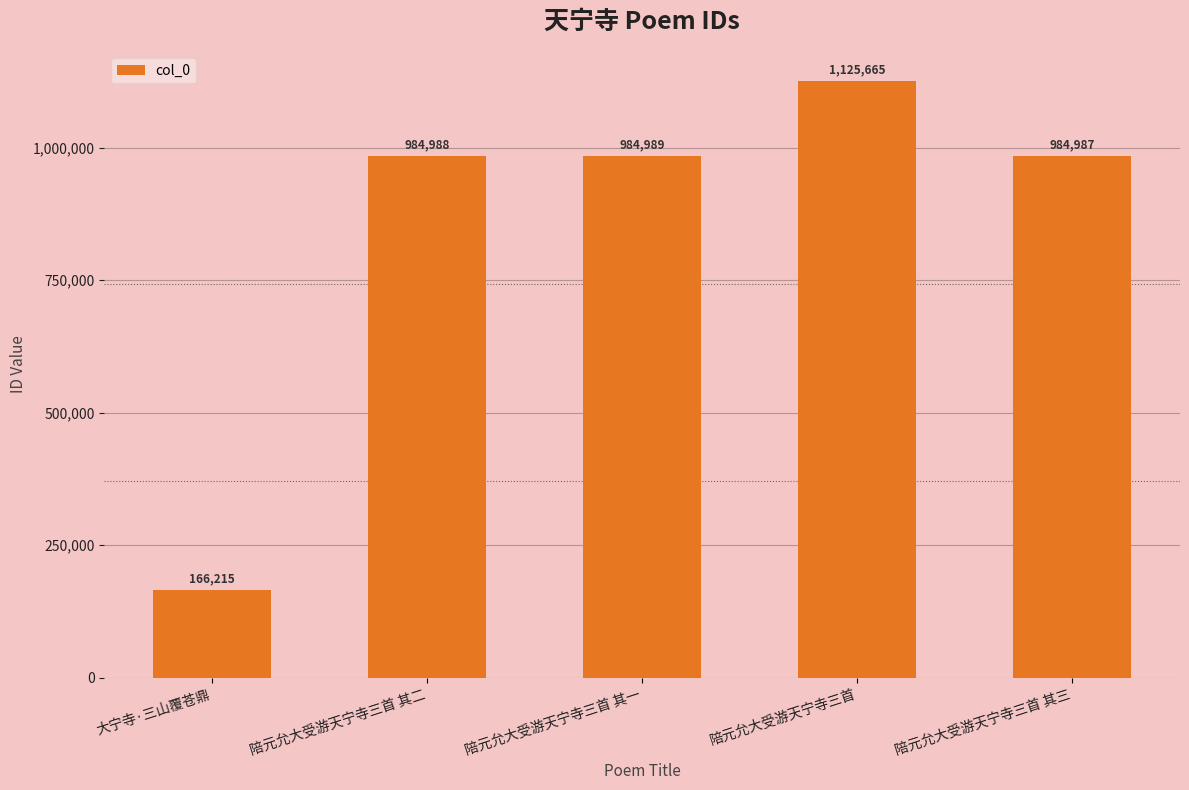

What is the minimum value shown in the chart?

166215